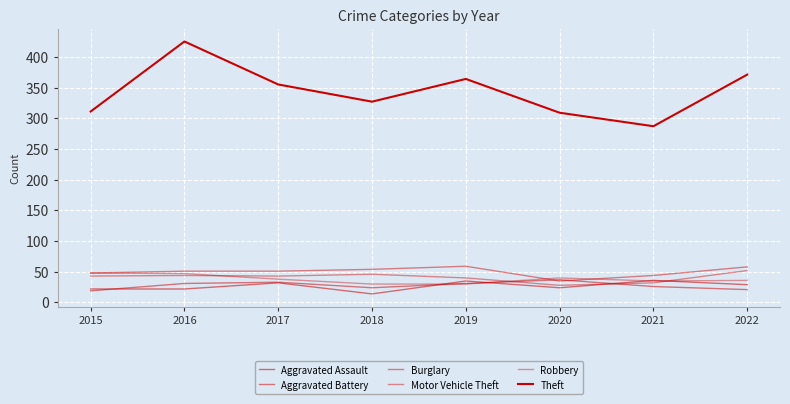

What is the difference between the second highest and second lowest values in the Burglary series?

14